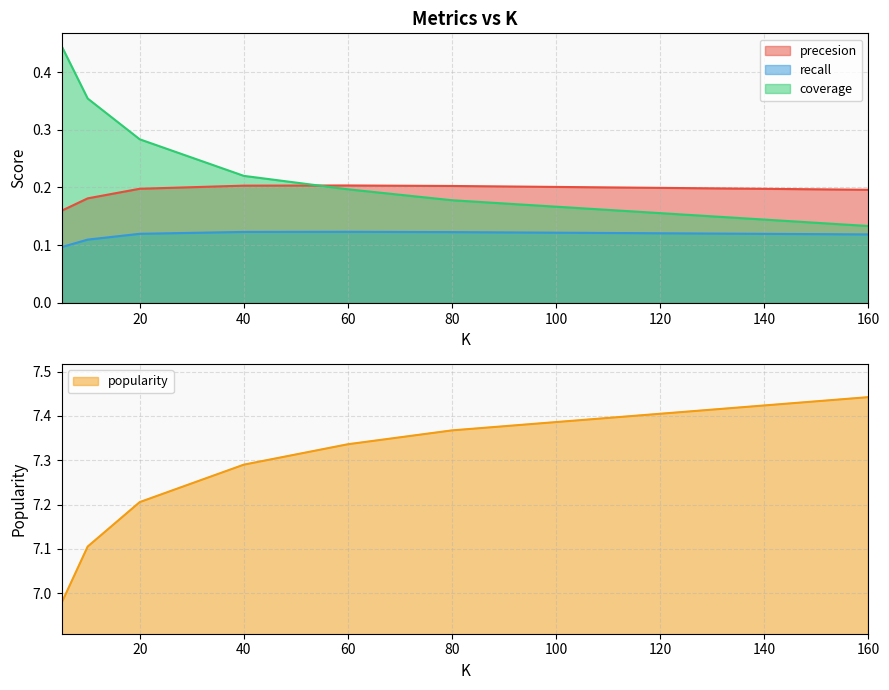

True or false: coverage and popularity intersect in this chart.

False